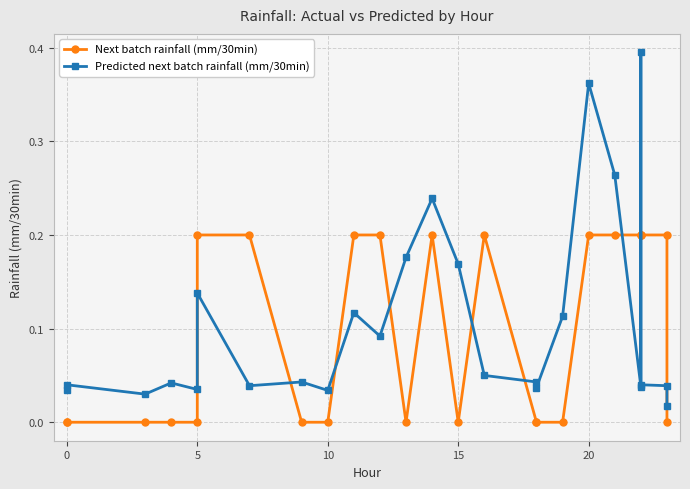

The Predicted next batch rainfall (mm/30min) series shows 0.0 at 0. True or false?

True